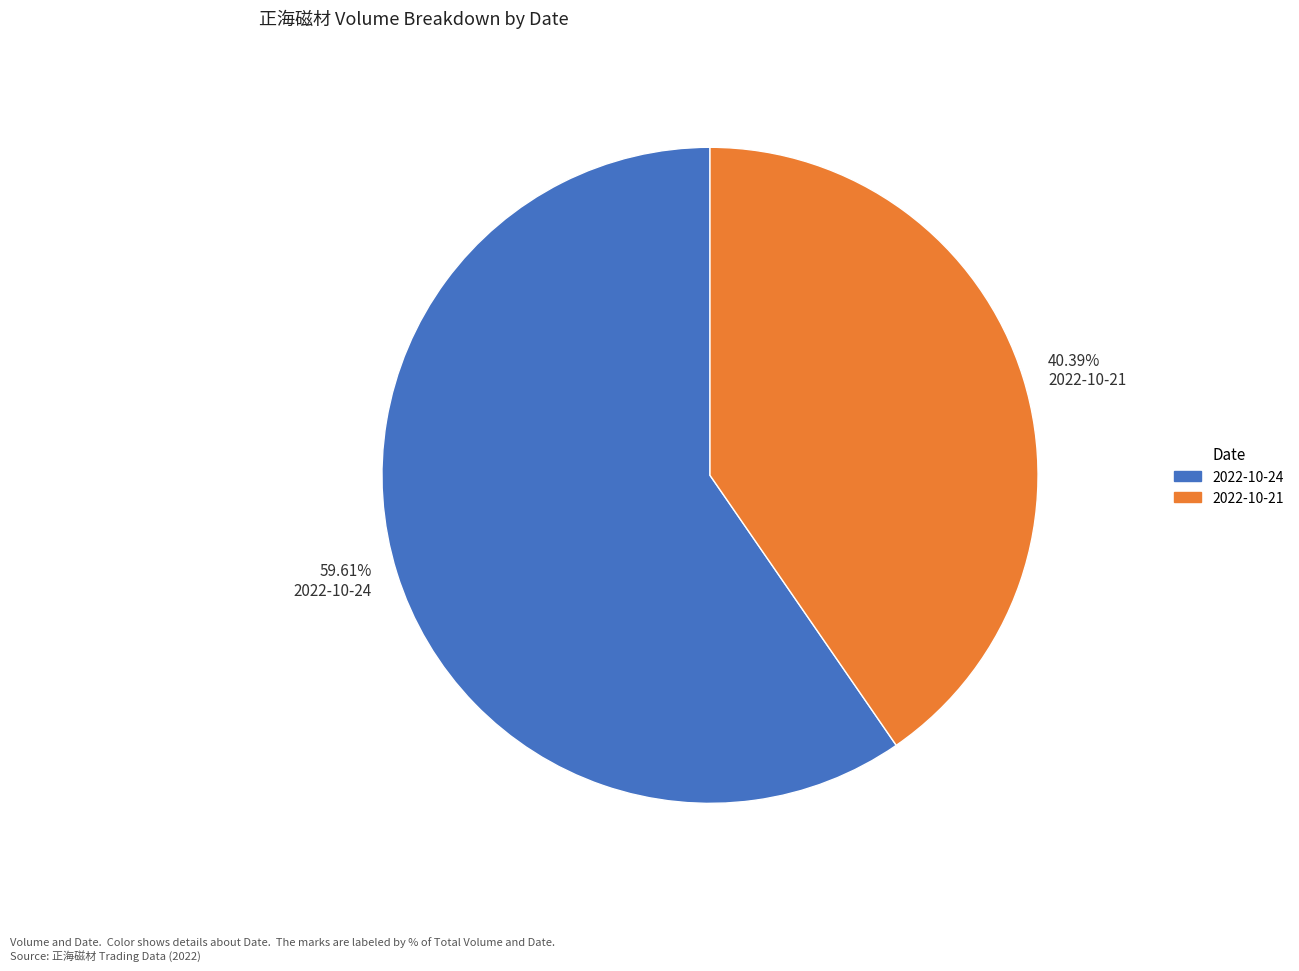

Rank the categories by value from lowest to highest.

40.39% 2022-10-21, 59.61% 2022-10-24